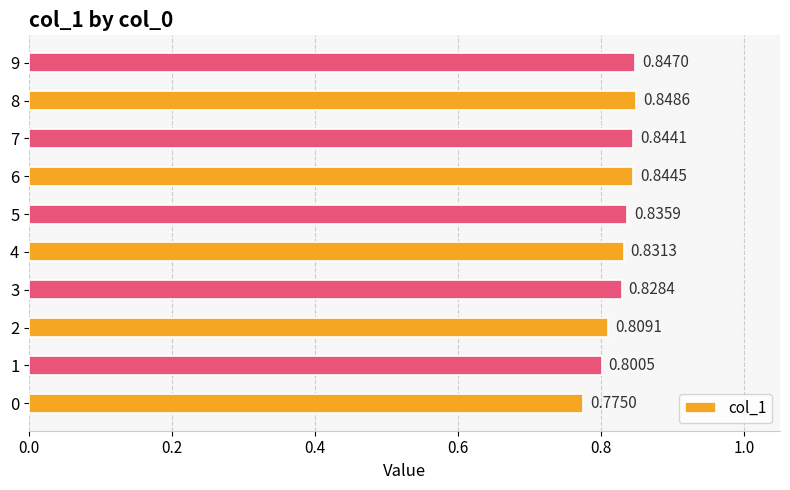

List the labels in order of value, smallest first.

0, 1, 2, 3, 4, 5, 7, 6, 9, 8